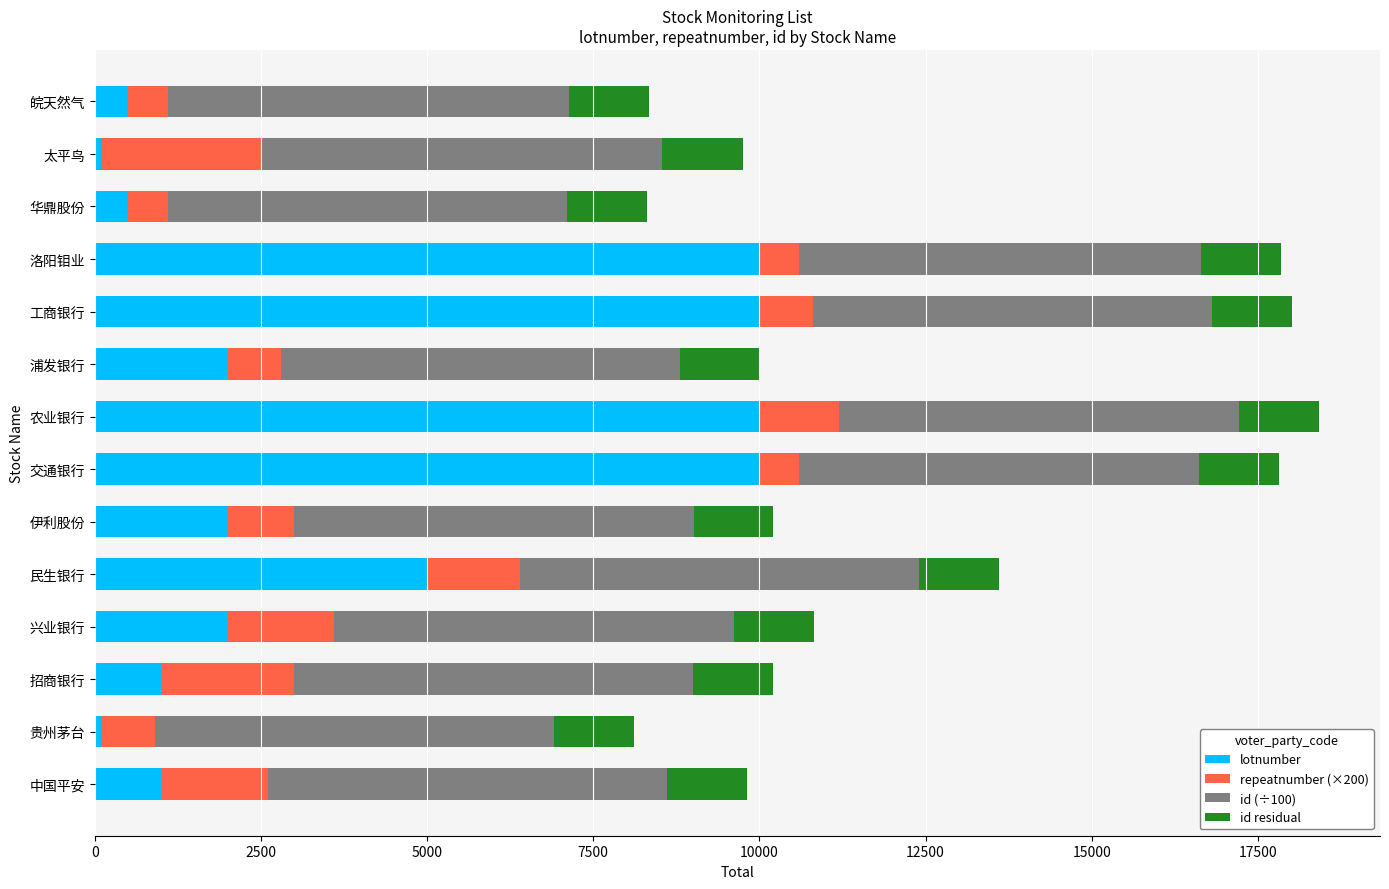

What is the total value across all series at 民生银行?

13600.2